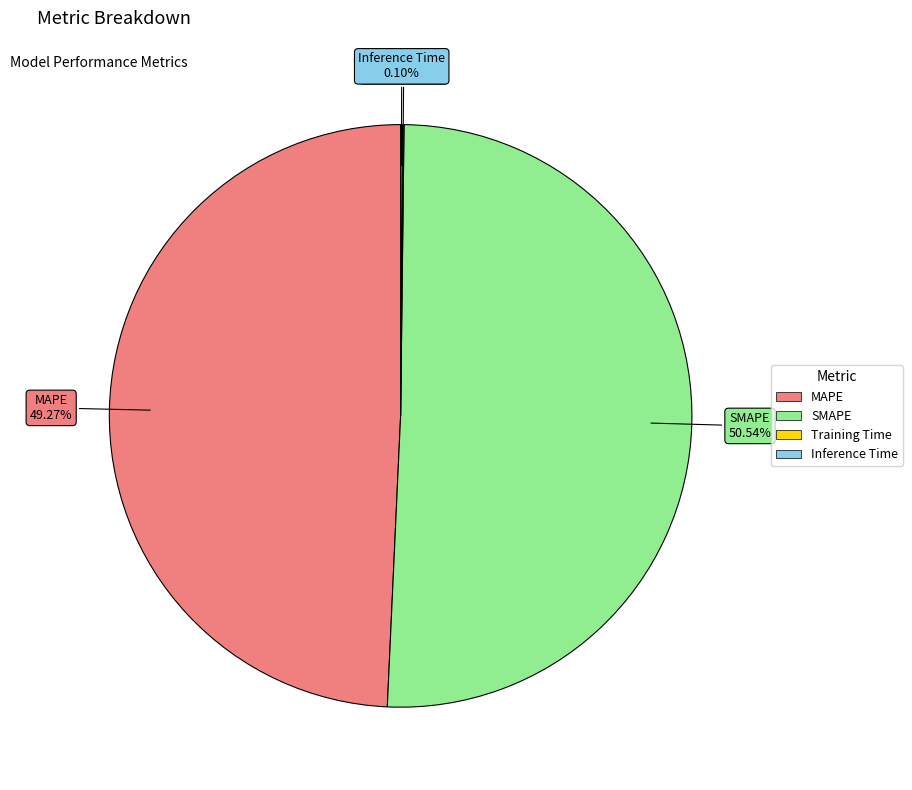

What is the largest slice in the pie chart?

SMAPE